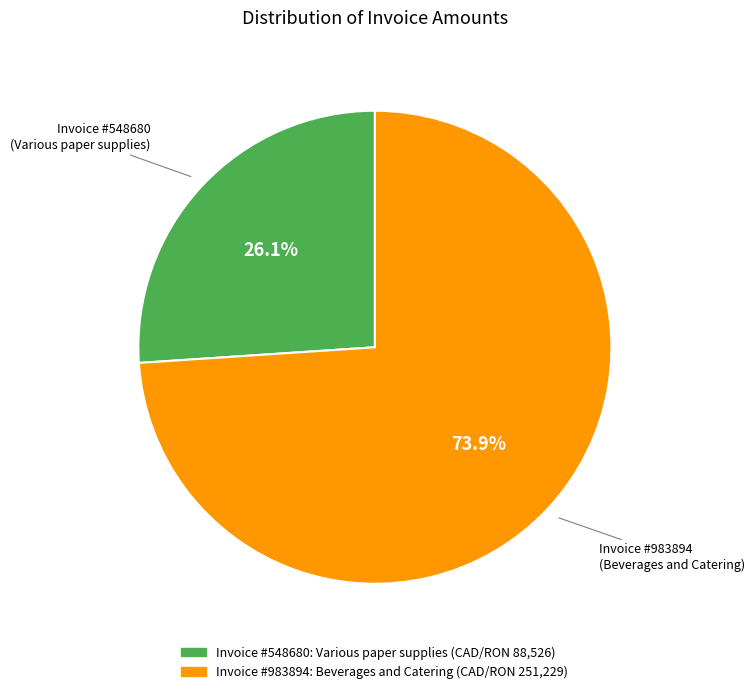

Does any single category account for the majority?

Yes